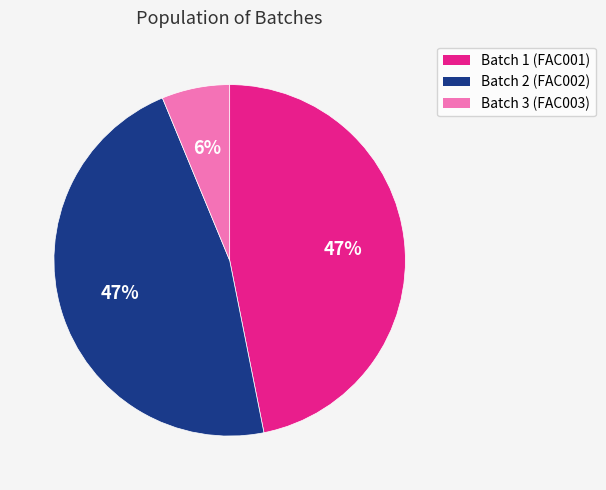

Is the sum of Batch 3 (FAC003) and Batch 2 (FAC002) greater than half?

Yes